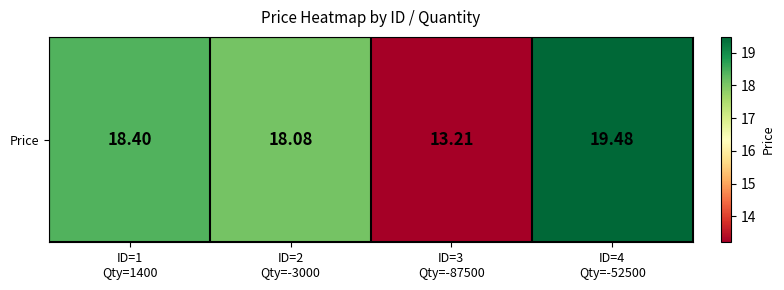

What is the change in value from ID=1
Qty=1400 to ID=4
Qty=-52500?

+1.1